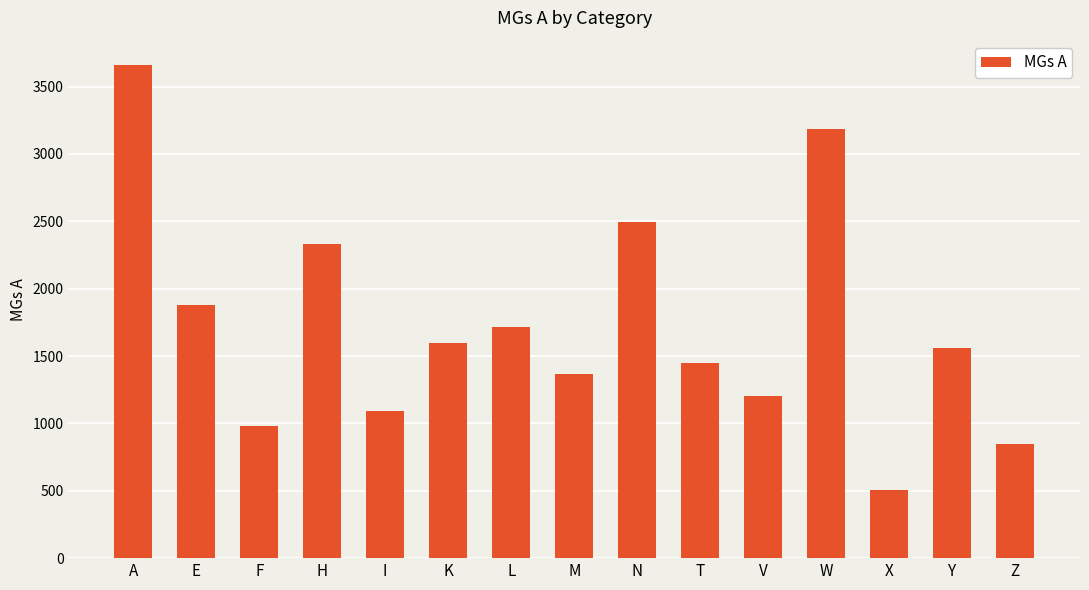

What is the change in value from E to X?

-1369